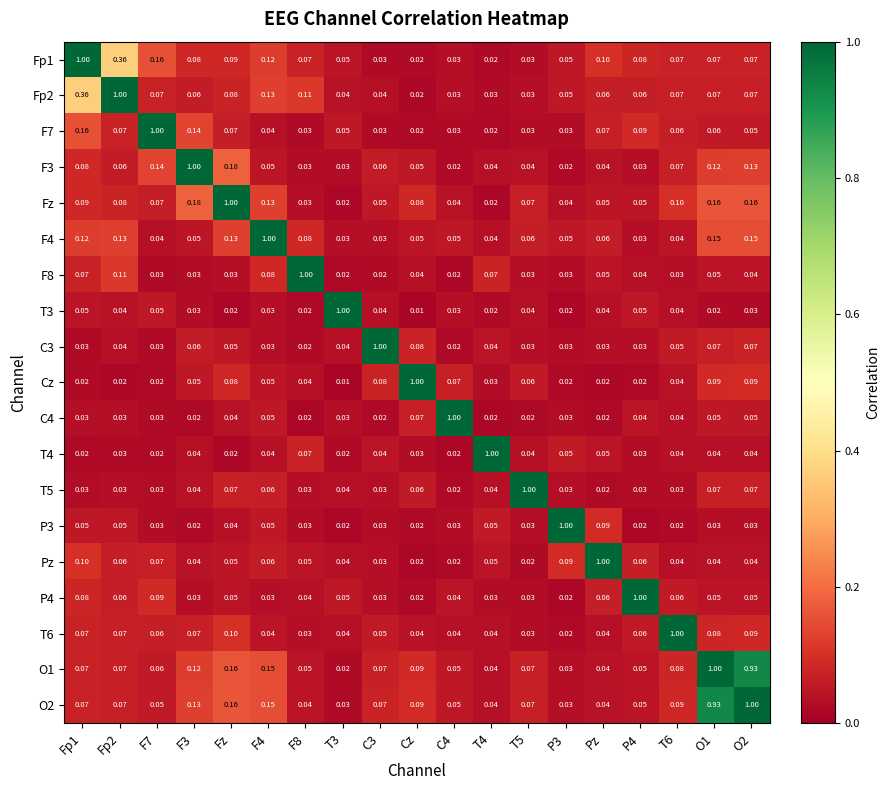

Is the value of T3 at Cz greater than the value of Cz at C4?

No